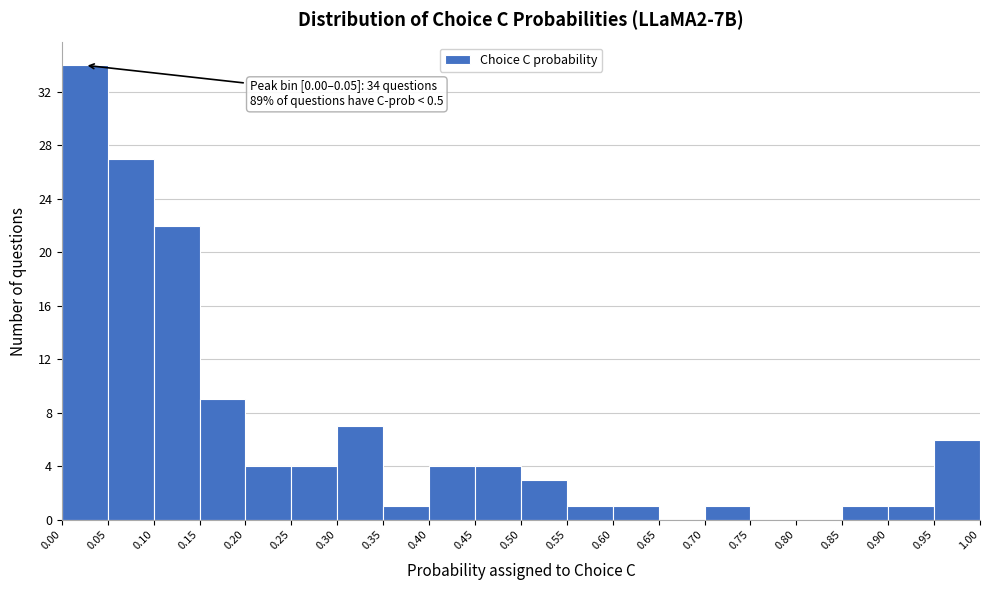

Which range on the x-axis has the tallest bar?

0.00 to 0.05